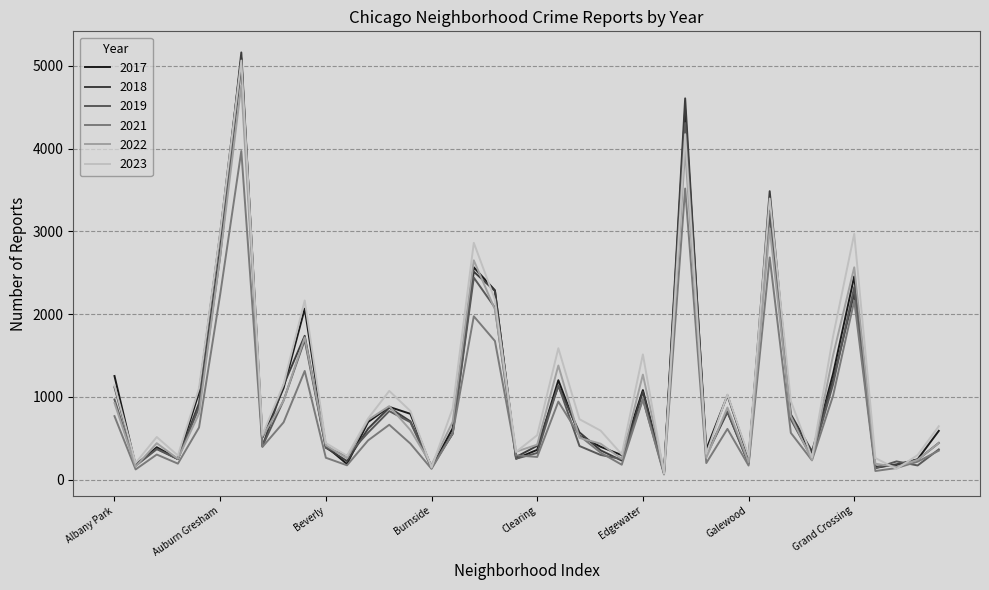

Which series has the widest spread of values?

2018